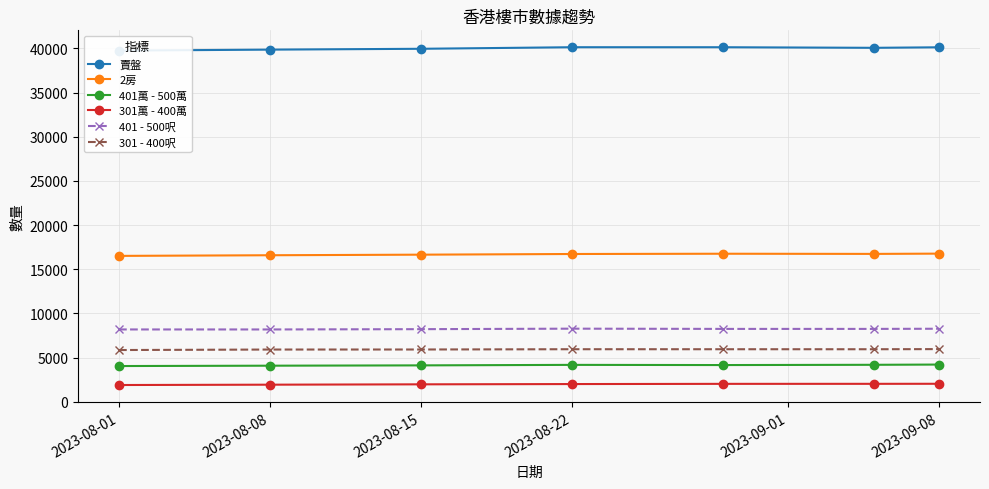

What is the difference between the maximum and minimum values in the 401萬 - 500萬 series?

167